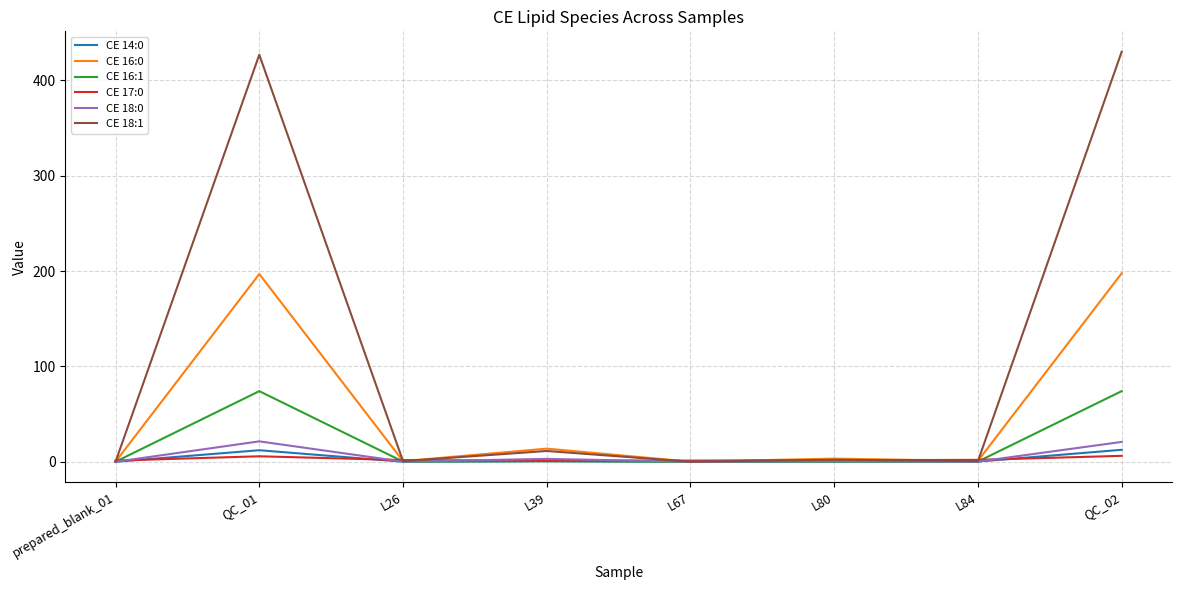

Is the value of CE 16:0 at L84 greater than the value of CE 17:0 at QC_01?

No